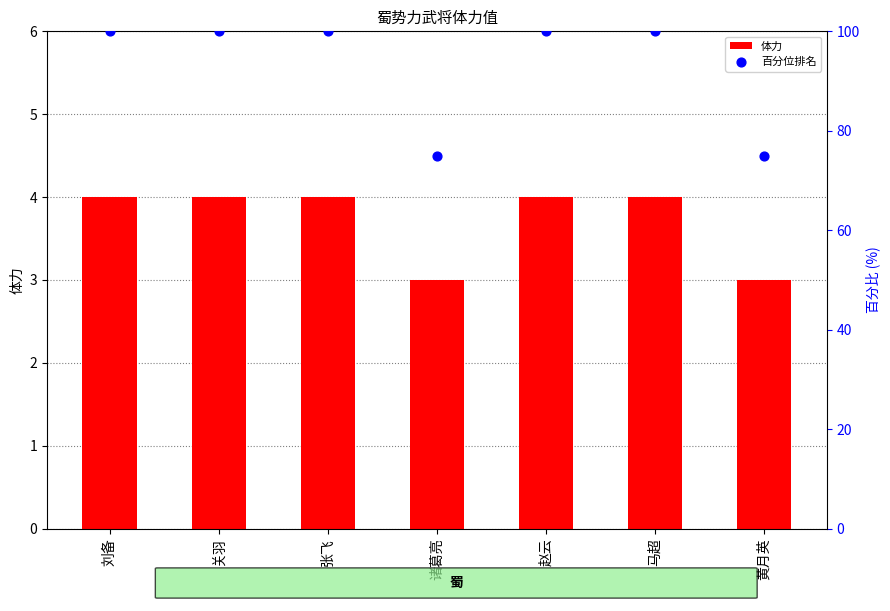

Which series contains the highest Y value?

百分位排名